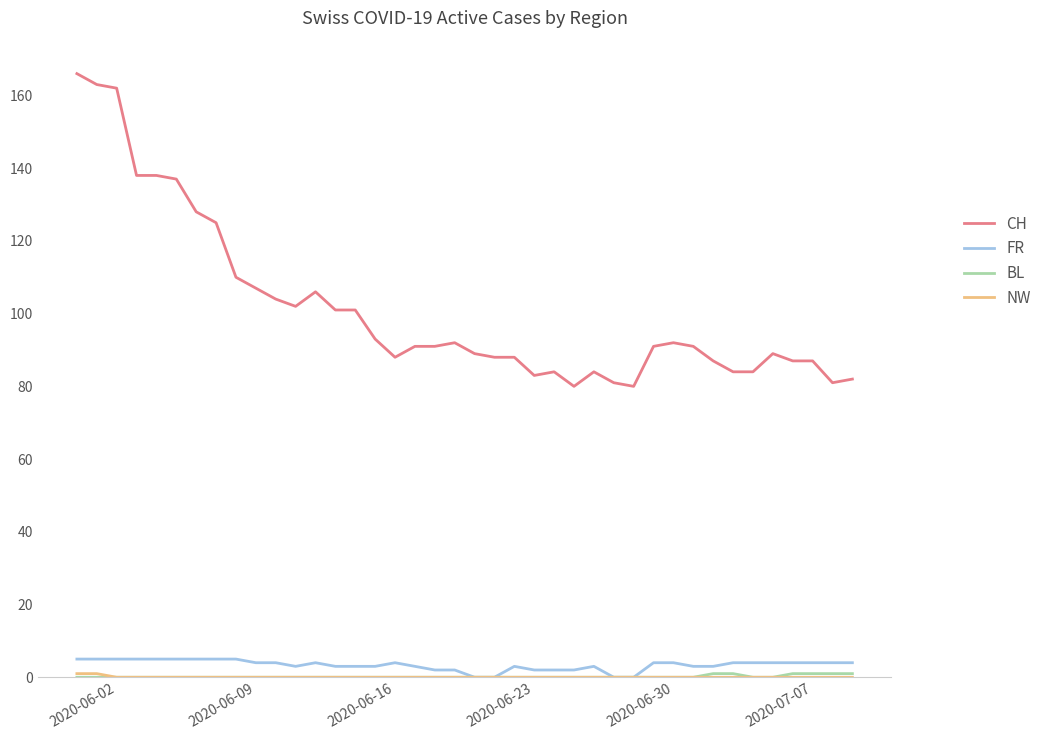

Which series has the largest range (max minus min)?

CH